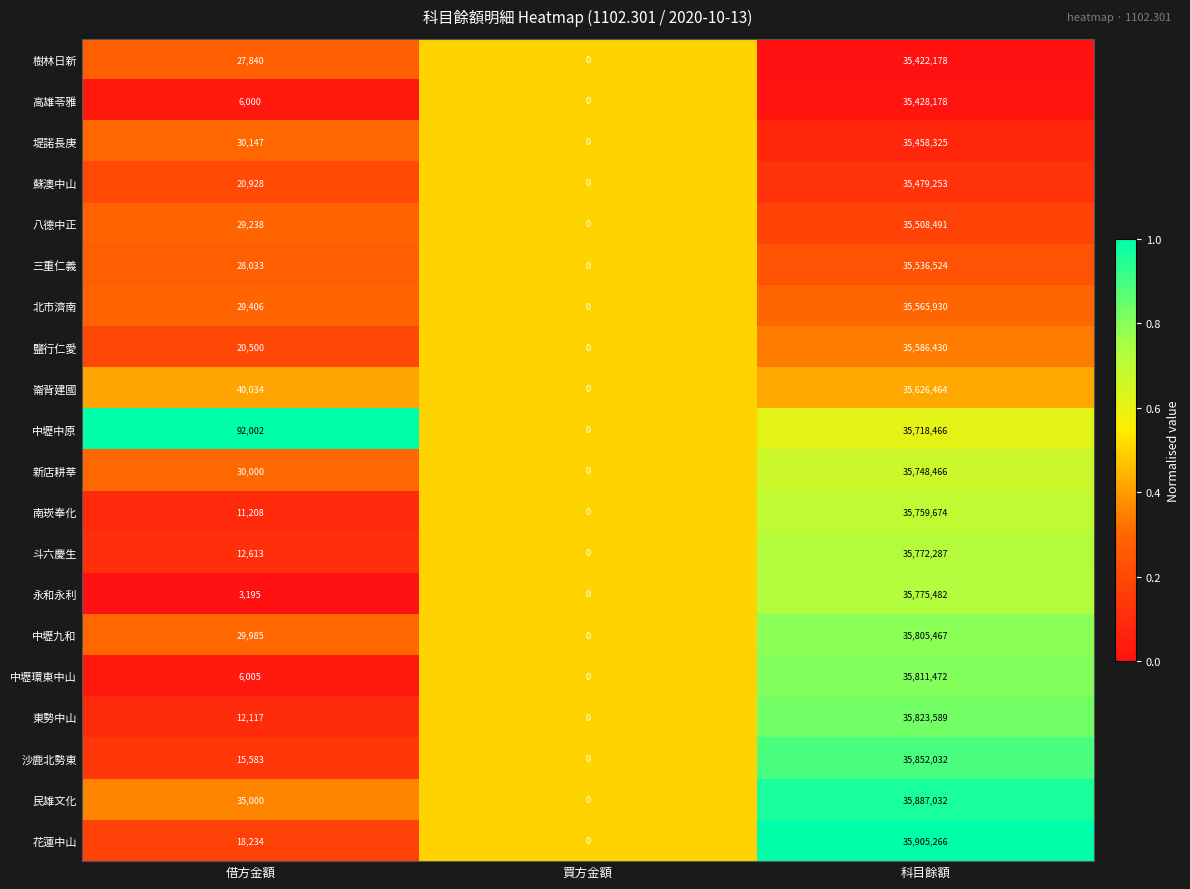

At which label does 崙背建國 reach its minimum?

買方金額